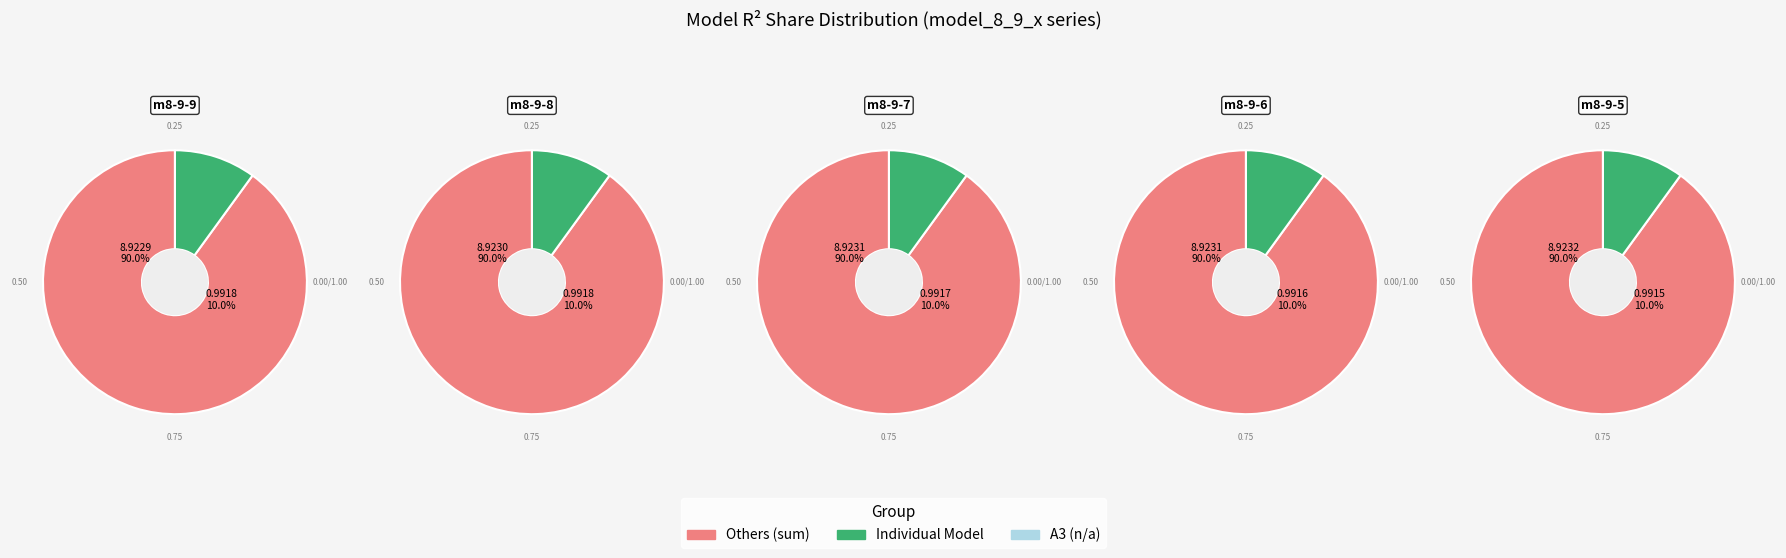

Count the number of slices in the pie.

10